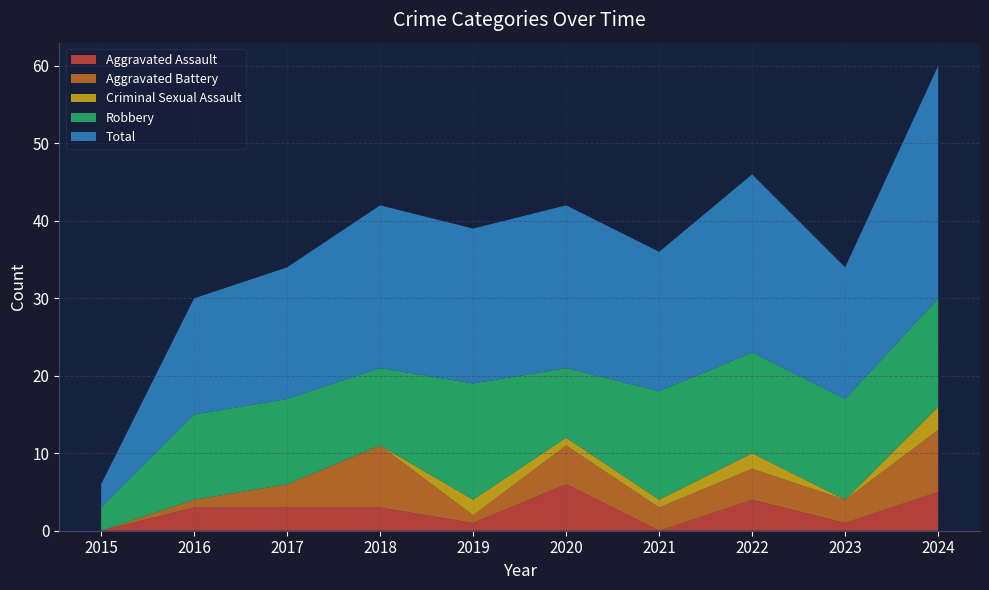

Reading left to right, extract all data points from this chart.

Aggravated Assault: 2015=0	2016=3	2017=3	2018=3	2019=1	2020=6	2021=0	2022=4	2023=1	2024=5
Aggravated Battery: 2015=0	2016=1	2017=3	2018=8	2019=1	2020=5	2021=3	2022=4	2023=3	2024=8
Criminal Sexual Assault: 2015=0	2016=0	2017=0	2018=0	2019=2	2020=1	2021=1	2022=2	2023=0	2024=3
Robbery: 2015=3	2016=11	2017=11	2018=10	2019=15	2020=9	2021=14	2022=13	2023=13	2024=14
Total: 2015=3	2016=15	2017=17	2018=21	2019=20	2020=21	2021=18	2022=23	2023=17	2024=30